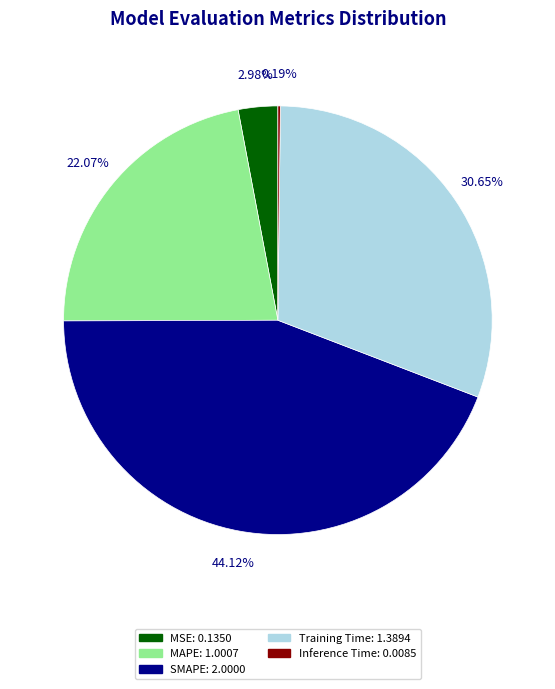

What is the largest slice in the pie chart?

SMAPE